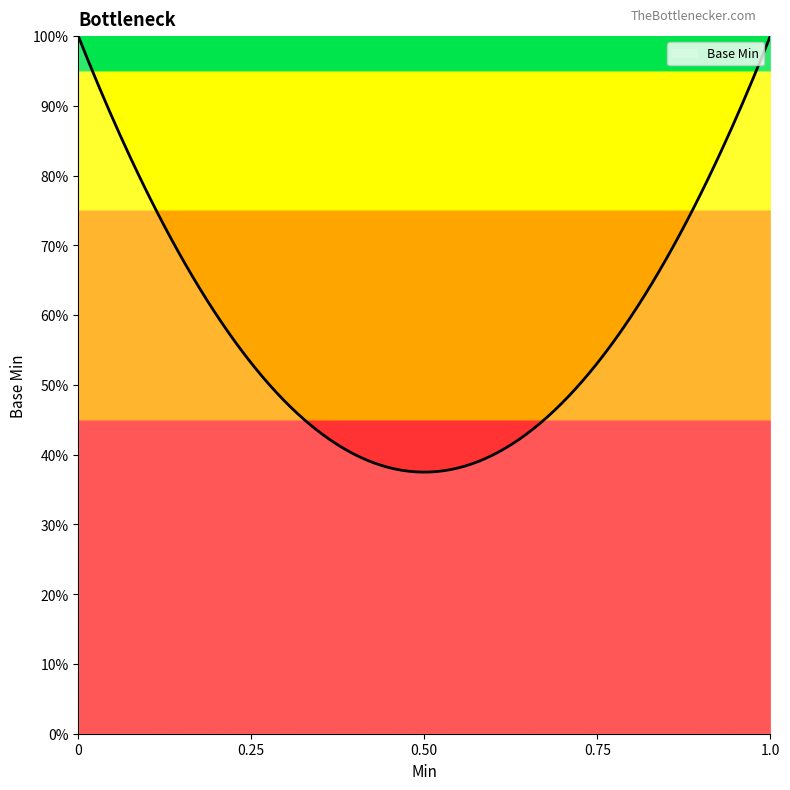

Does the chart display data point markers on the line(s)?

No